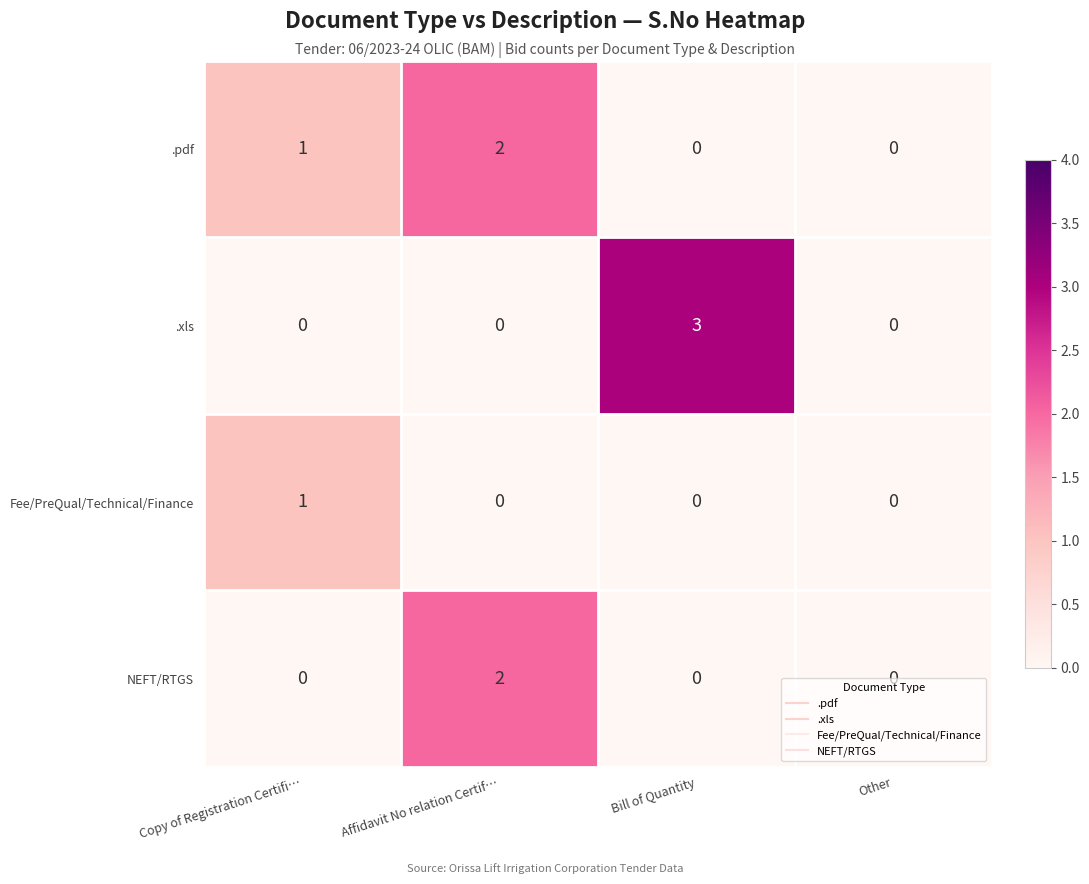

The value of NEFT/RTGS at Other is 0. True or false?

True